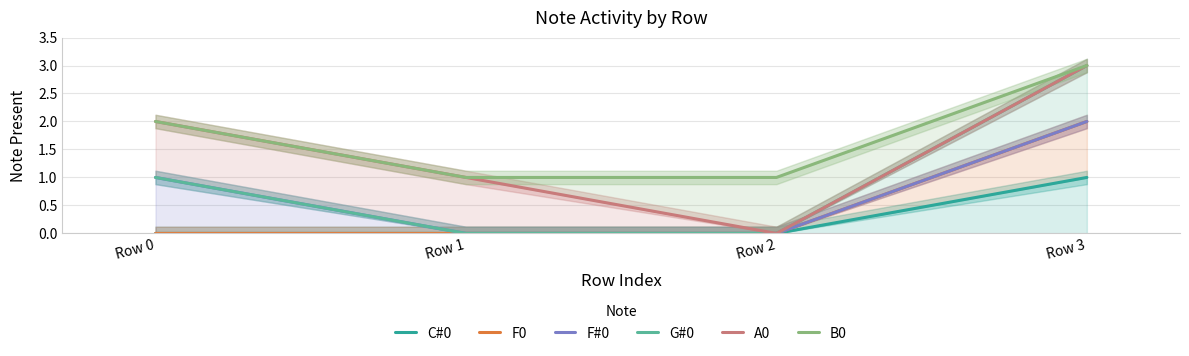

Rank the series by their maximum value, from highest to lowest.

G#0, A0, B0, F0, F#0, C#0